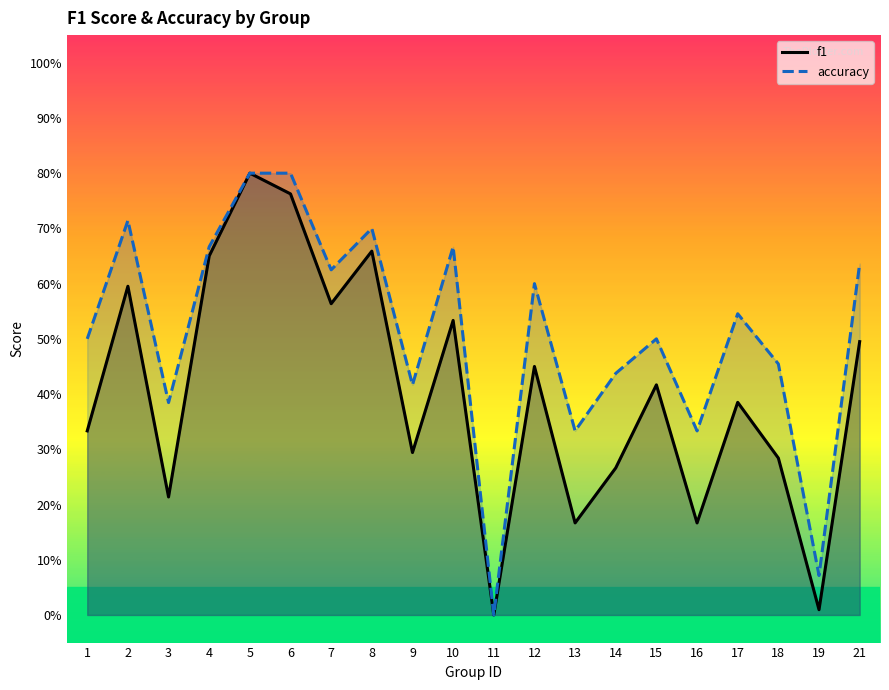

Where is f1 nearest to the value 0?

11